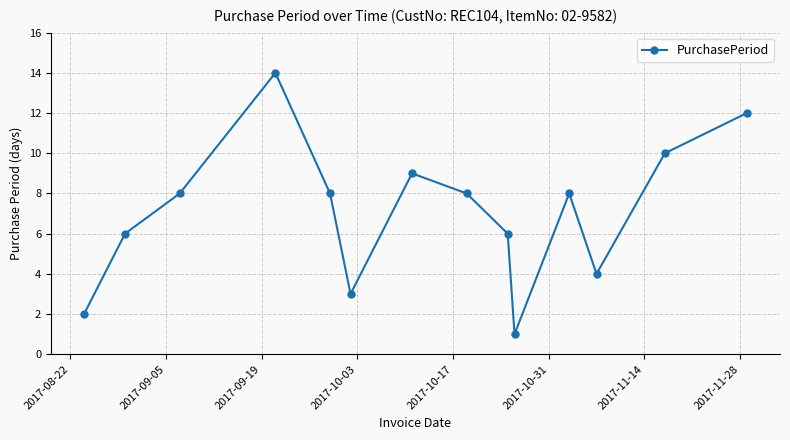

What is the difference between the second highest and minimum values?

11